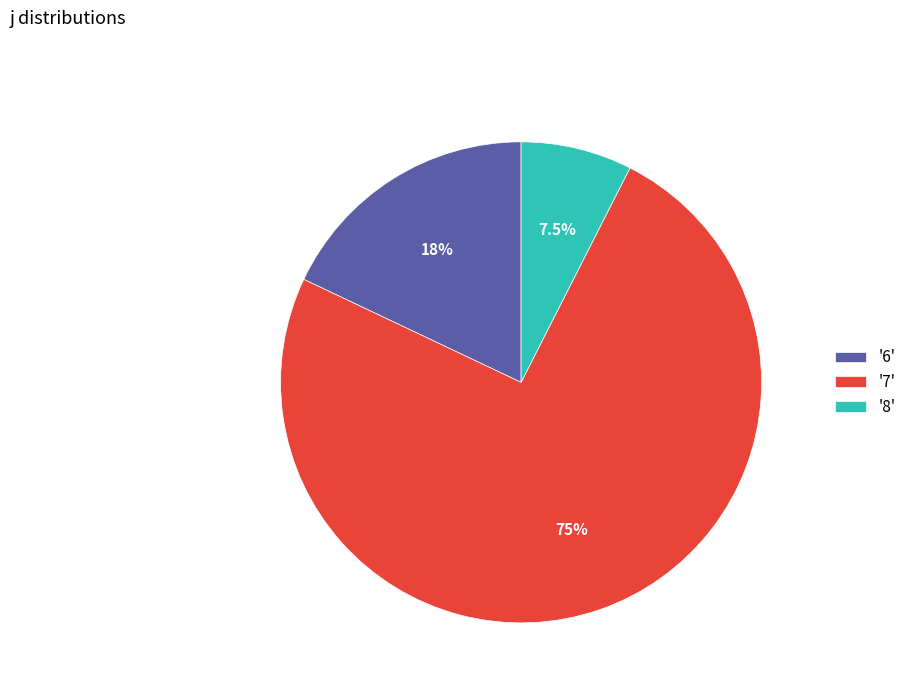

How much of the chart is everything except '8'?

92.5%